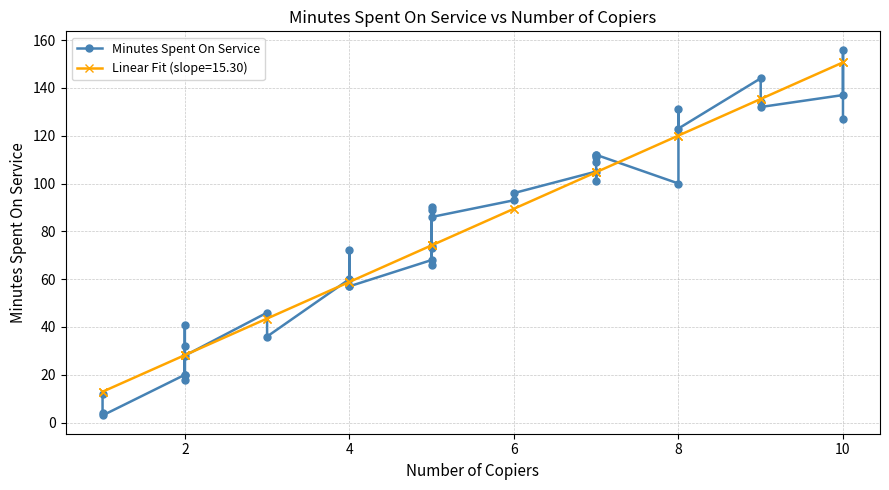

What is the difference between the maximum and minimum values?

153